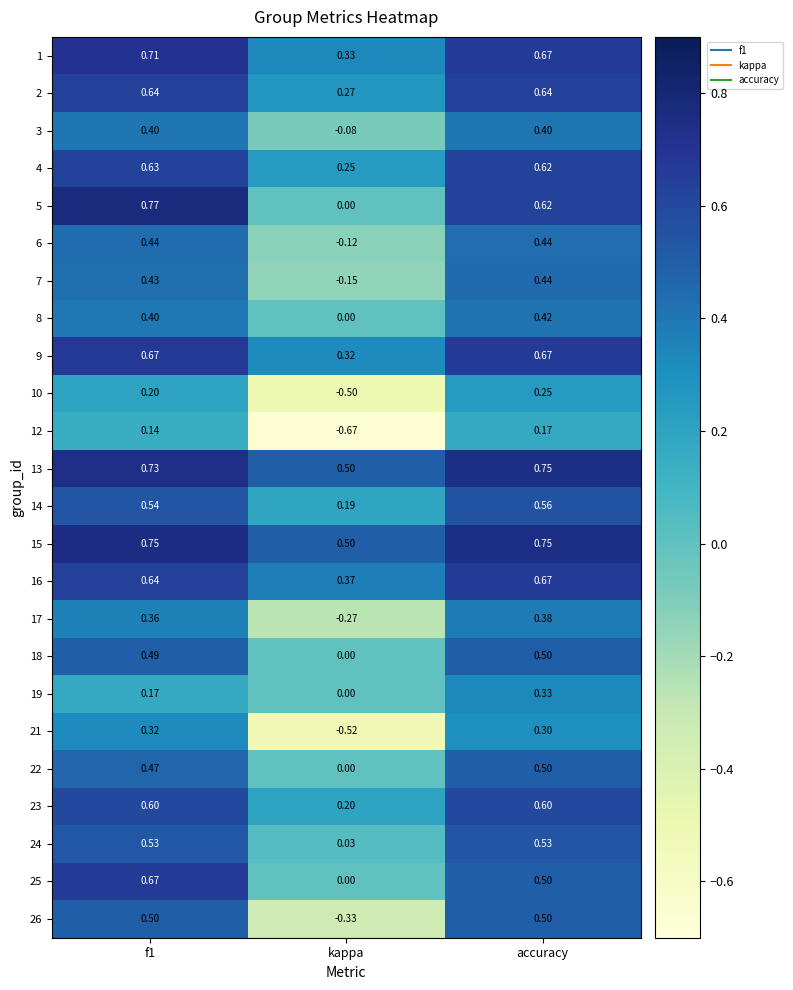

At which category is the sum across all series the highest?

accuracy